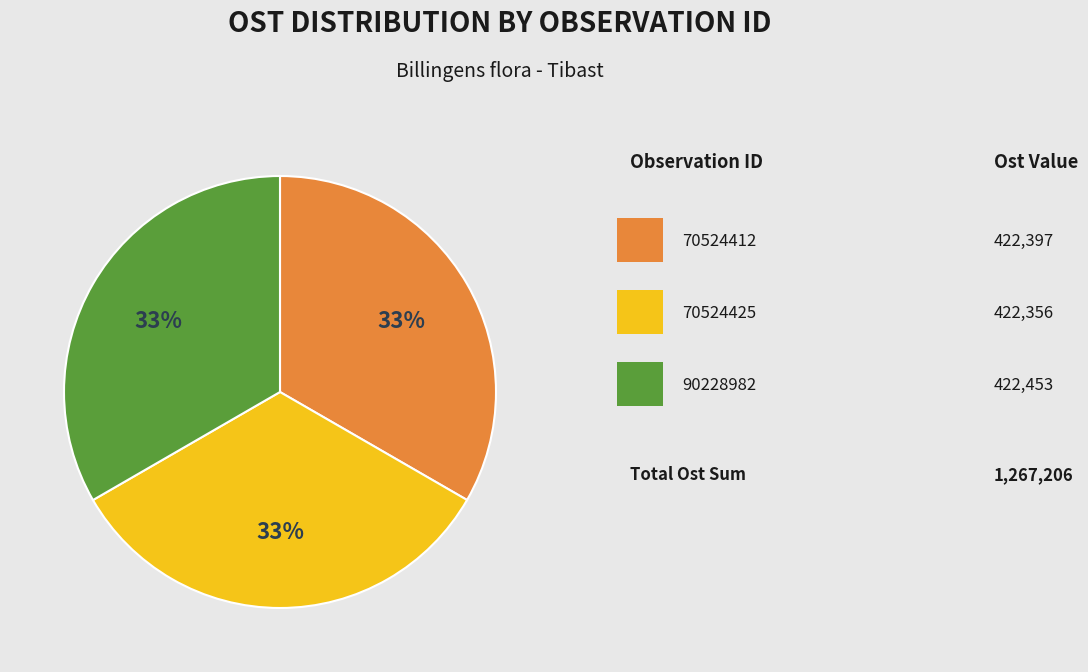

To the nearest percent, what is the average slice percentage?

33%